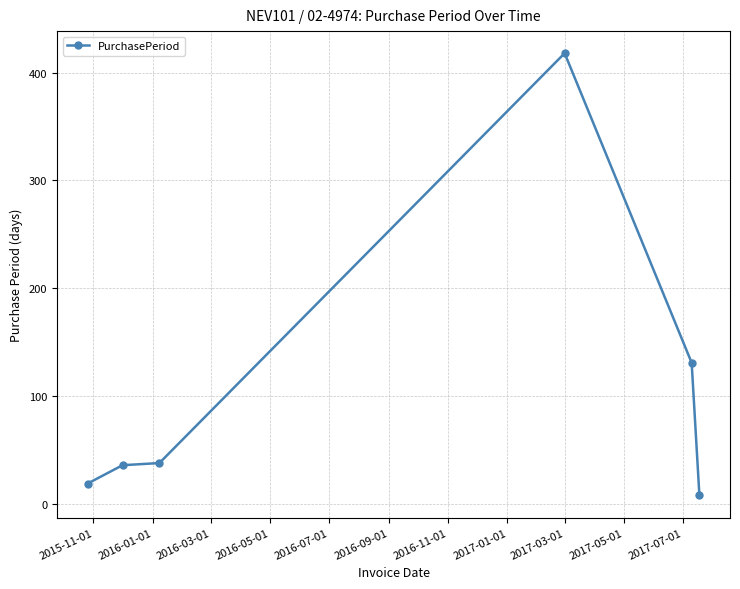

What is the greatest value displayed?

418